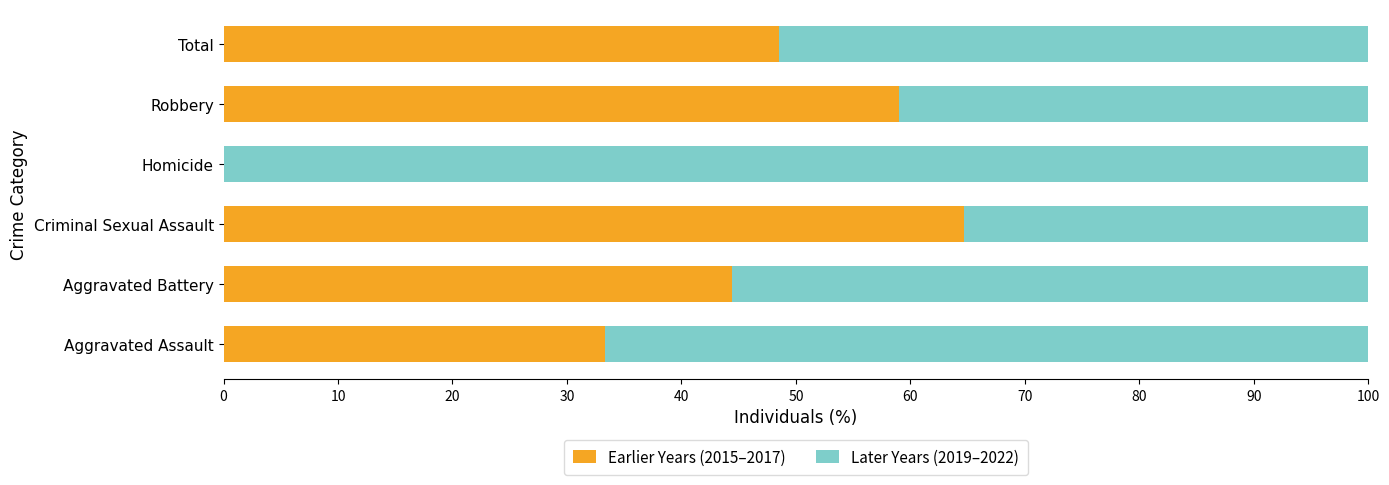

Count the number of data series in this chart.

2